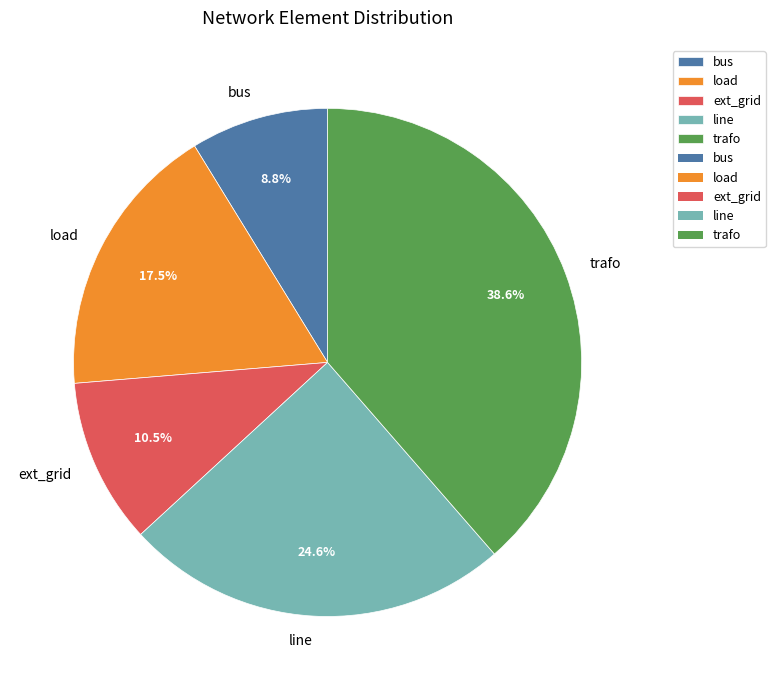

How much of the chart is everything except load?

82.5%